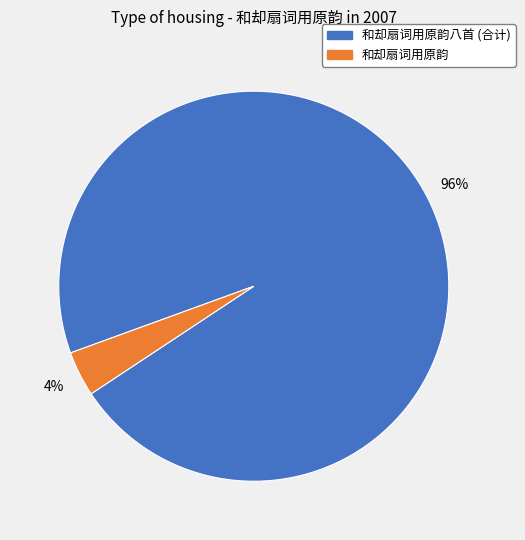

To the nearest percent, what is the average slice percentage?

50%